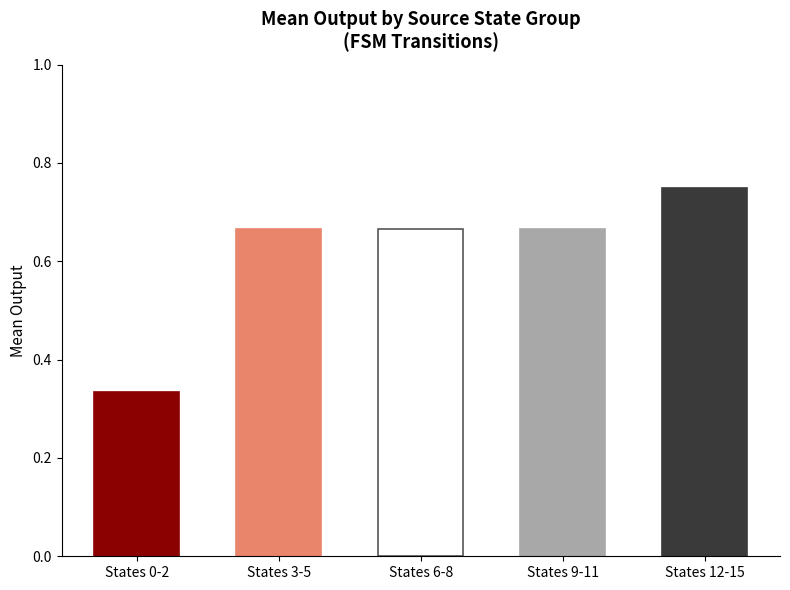

At which category does the chart reach its peak across all series?

States 12-15